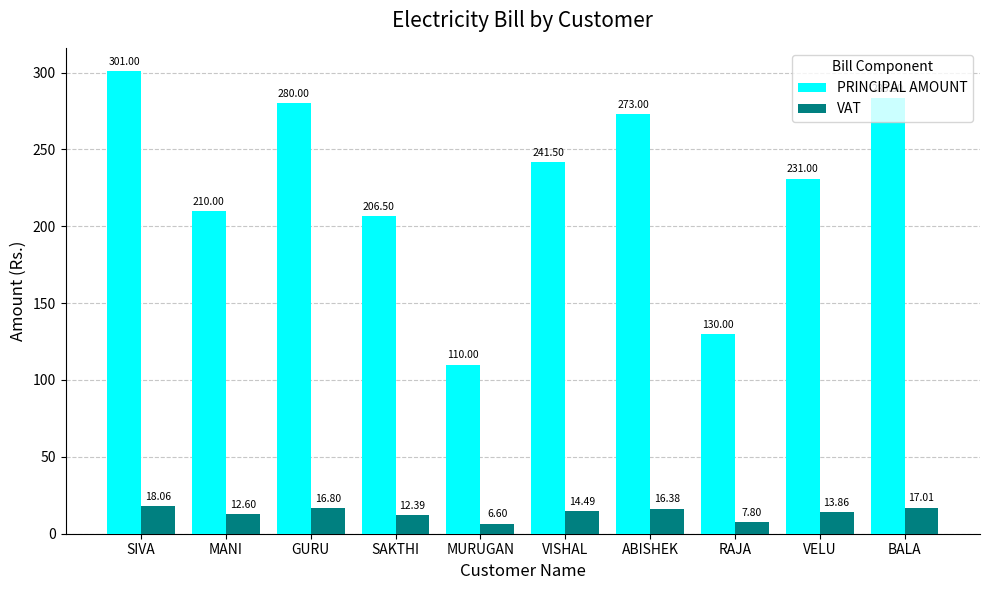

Reading right to left, what are all the values shown in this chart?

PRINCIPAL AMOUNT: BALA=283.5	VELU=231.0	RAJA=130.0	ABISHEK=273.0	VISHAL=241.5	MURUGAN=110.0	SAKTHI=206.5	GURU=280.0	MANI=210.0	SIVA=301.0
VAT: BALA=17.0	VELU=13.9	RAJA=7.8	ABISHEK=16.4	VISHAL=14.5	MURUGAN=6.6	SAKTHI=12.4	GURU=16.8	MANI=12.6	SIVA=18.1